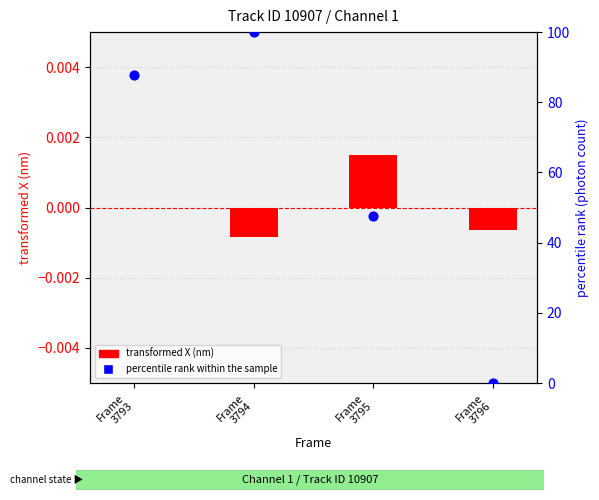

Is the value of percentile photon count at Frame
3794 greater than the value of transformed X (nm) at Frame
3796?

Yes